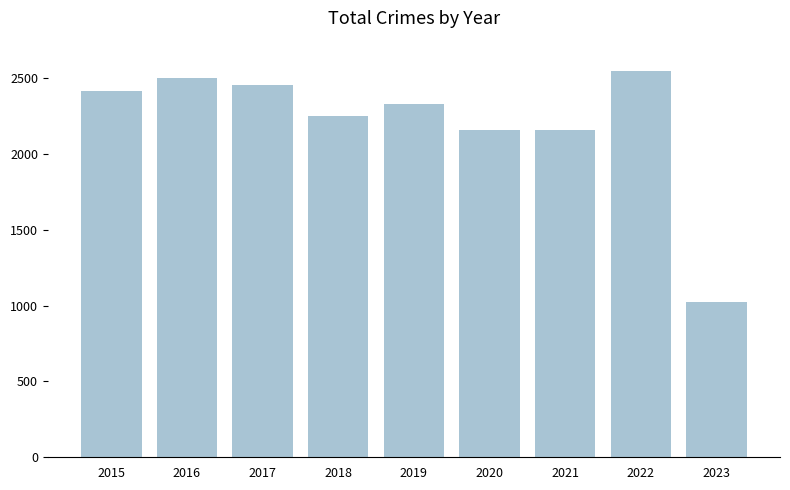

What is the greatest value displayed?

2547